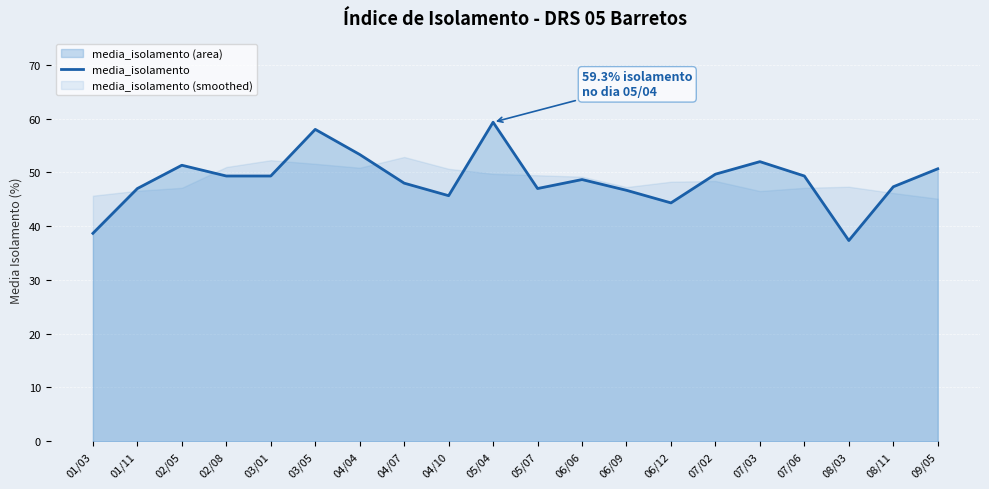

What is the change in value from 02/05 to 08/11?

-4.0